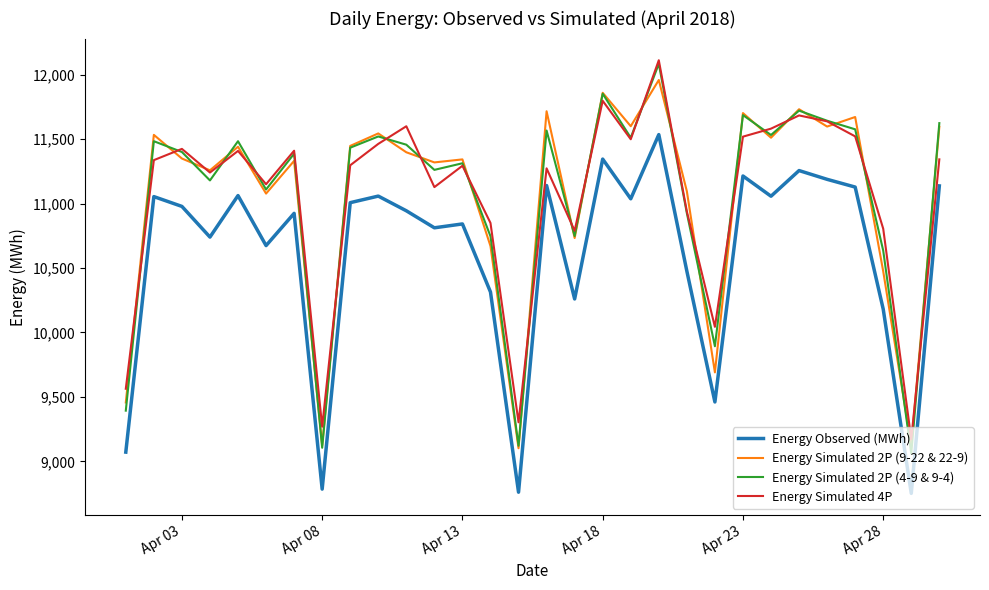

What is the minimum value for Energy Simulated 2P (4-9 & 9-4)?

9060.5